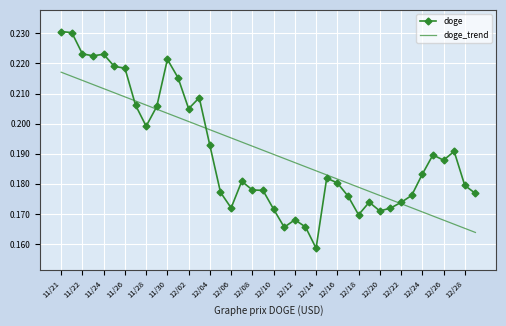

Count the doge values in the range 0 to 1.

40